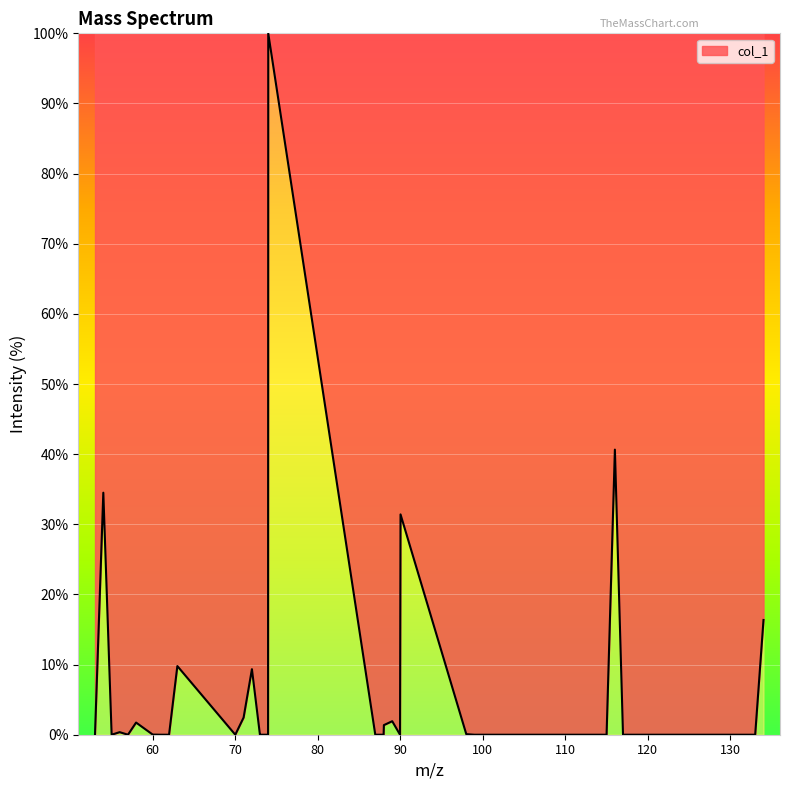

What is the maximum value shown in the chart?

100.0